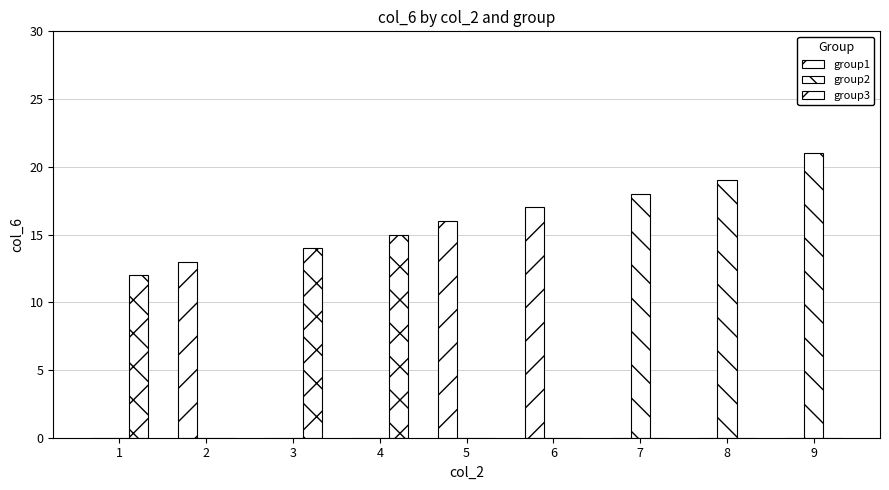

Which category has the lowest value across all series?

1